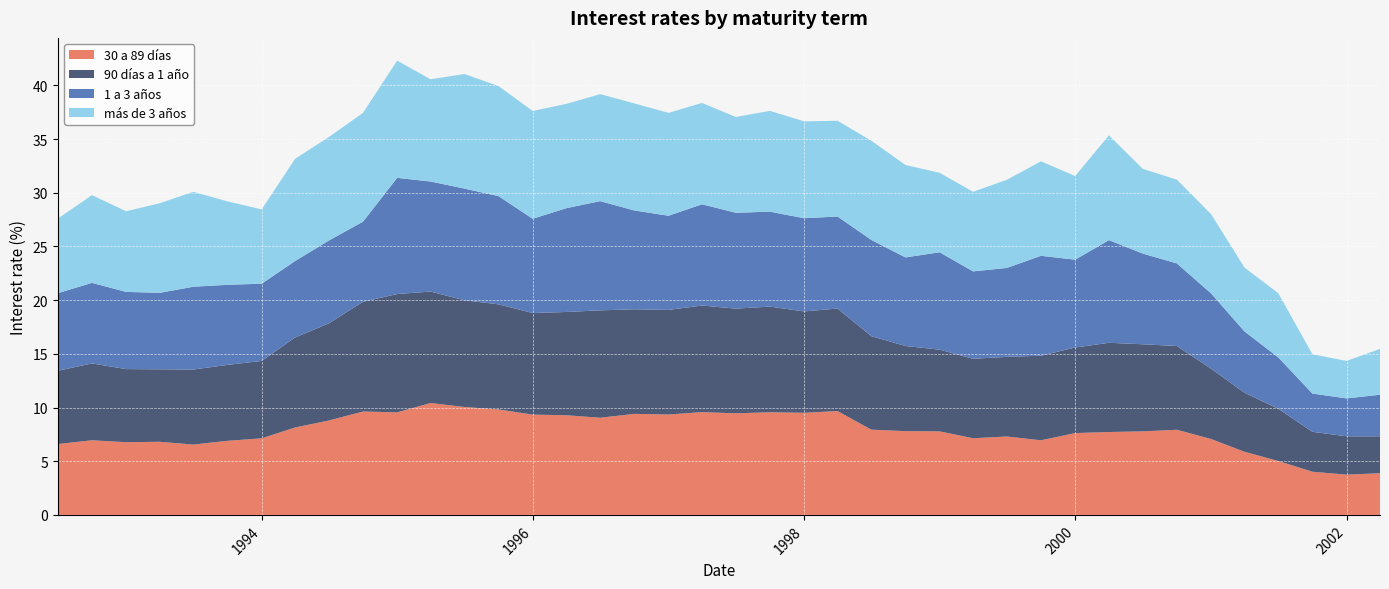

Reading left to right, transcribe all the data shown in this chart.

30 a 89 días: 01-07-1992=6.6	01-10-1992=7.0	01-01-1993=6.8	01-04-1993=6.8	01-07-1993=6.5	01-10-1993=6.9	01-01-1994=7.1	01-04-1994=8.1	01-07-1994=8.8	01-10-1994=9.6	01-01-1995=9.6	01-04-1995=10.4	01-07-1995=10.1	01-10-1995=9.8	01-01-1996=9.3	01-04-1996=9.3	01-07-1996=9.1	01-10-1996=9.4	01-01-1997=9.3	01-04-1997=9.6	01-07-1997=9.5	01-10-1997=9.6	01-01-1998=9.5	01-04-1998=9.7	01-07-1998=7.9	01-10-1998=7.8	01-01-1999=7.8	01-04-1999=7.1	01-07-1999=7.3	01-10-1999=7.0	01-01-2000=7.6	01-04-2000=7.7	01-07-2000=7.8	01-10-2000=7.9	01-01-2001=7.1	01-04-2001=5.9	01-07-2001=5.0	01-10-2001=4.0	01-01-2002=3.8	01-04-2002=3.9
90 días a 1 año: 01-07-1992=6.8	01-10-1992=7.2	01-01-1993=6.8	01-04-1993=6.8	01-07-1993=7.0	01-10-1993=7.1	01-01-1994=7.2	01-04-1994=8.4	01-07-1994=9.1	01-10-1994=10.2	01-01-1995=11.0	01-04-1995=10.4	01-07-1995=9.9	01-10-1995=9.8	01-01-1996=9.5	01-04-1996=9.6	01-07-1996=10.0	01-10-1996=9.7	01-01-1997=9.7	01-04-1997=9.9	01-07-1997=9.8	01-10-1997=9.8	01-01-1998=9.4	01-04-1998=9.6	01-07-1998=8.7	01-10-1998=7.9	01-01-1999=7.6	01-04-1999=7.4	01-07-1999=7.4	01-10-1999=7.9	01-01-2000=8.0	01-04-2000=8.3	01-07-2000=8.1	01-10-2000=7.8	01-01-2001=6.5	01-04-2001=5.5	01-07-2001=4.9	01-10-2001=3.7	01-01-2002=3.6	01-04-2002=3.4
1 a 3 años: 01-07-1992=7.2	01-10-1992=7.5	01-01-1993=7.2	01-04-1993=7.1	01-07-1993=7.7	01-10-1993=7.5	01-01-1994=7.2	01-04-1994=7.1	01-07-1994=7.7	01-10-1994=7.5	01-01-1995=10.8	01-04-1995=10.2	01-07-1995=10.4	01-10-1995=10.1	01-01-1996=8.8	01-04-1996=9.7	01-07-1996=10.2	01-10-1996=9.2	01-01-1997=8.8	01-04-1997=9.4	01-07-1997=8.9	01-10-1997=8.8	01-01-1998=8.7	01-04-1998=8.6	01-07-1998=9.0	01-10-1998=8.2	01-01-1999=9.1	01-04-1999=8.1	01-07-1999=8.3	01-10-1999=9.3	01-01-2000=8.2	01-04-2000=9.6	01-07-2000=8.4	01-10-2000=7.7	01-01-2001=7.0	01-04-2001=5.7	01-07-2001=4.8	01-10-2001=3.6	01-01-2002=3.5	01-04-2002=3.9
más de 3 años: 01-07-1992=6.9	01-10-1992=8.2	01-01-1993=7.5	01-04-1993=8.3	01-07-1993=8.8	01-10-1993=7.8	01-01-1994=6.9	01-04-1994=9.5	01-07-1994=9.6	01-10-1994=10.1	01-01-1995=10.9	01-04-1995=9.5	01-07-1995=10.7	01-10-1995=10.2	01-01-1996=10.0	01-04-1996=9.7	01-07-1996=10.0	01-10-1996=10.0	01-01-1997=9.6	01-04-1997=9.4	01-07-1997=8.9	01-10-1997=9.4	01-01-1998=9.0	01-04-1998=8.9	01-07-1998=9.2	01-10-1998=8.6	01-01-1999=7.4	01-04-1999=7.4	01-07-1999=8.2	01-10-1999=8.8	01-01-2000=7.8	01-04-2000=9.8	01-07-2000=7.9	01-10-2000=7.8	01-01-2001=7.4	01-04-2001=6.0	01-07-2001=6.0	01-10-2001=3.7	01-01-2002=3.5	01-04-2002=4.3